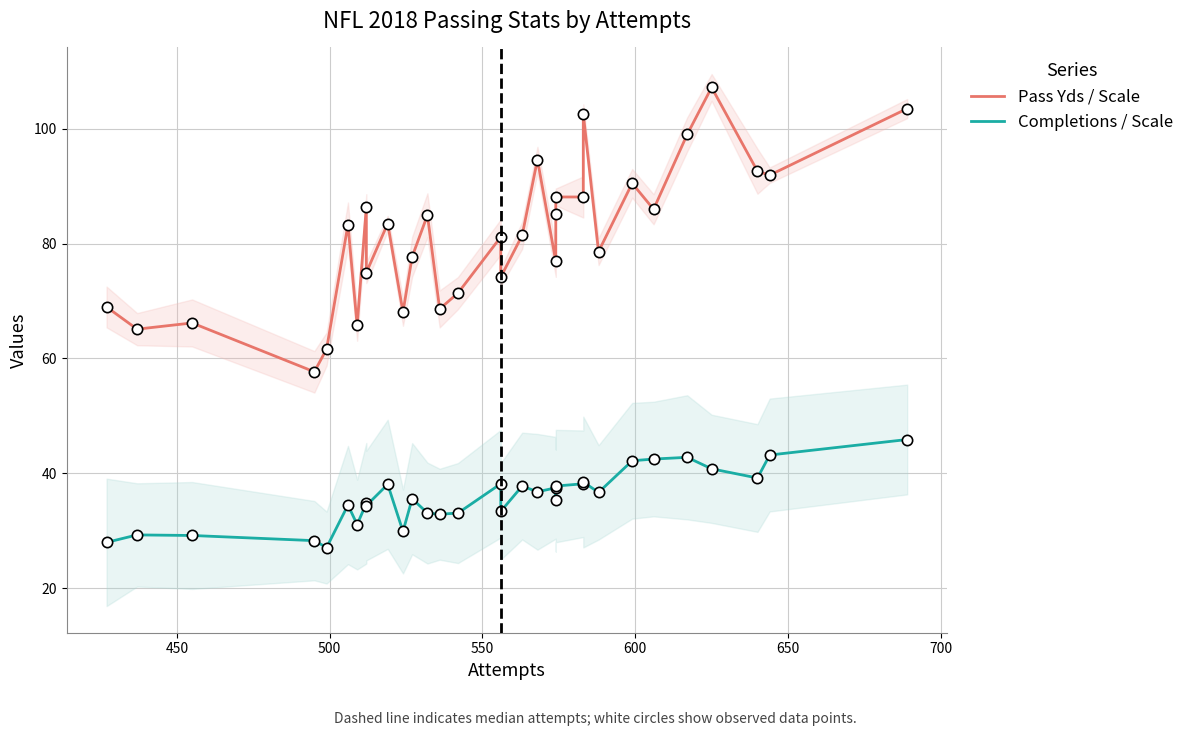

Which series reaches the maximum Y coordinate?

Pass Yds / Scale